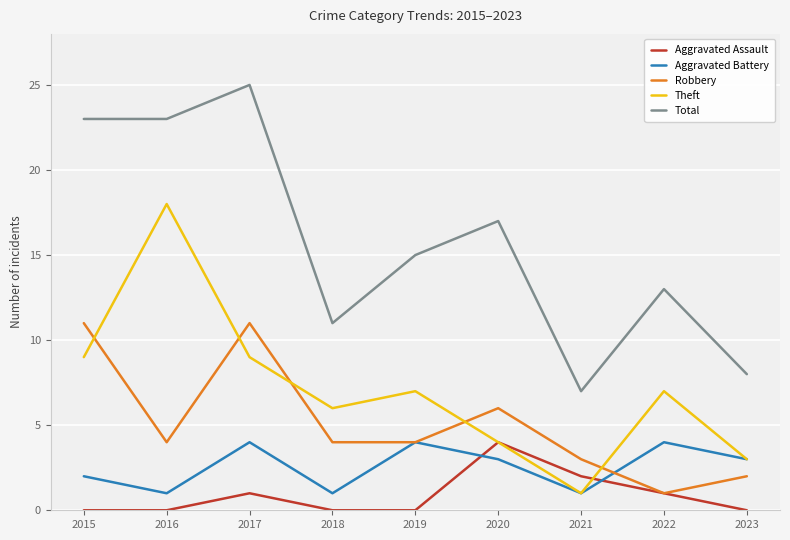

At which category does the chart reach its peak across all series?

2017